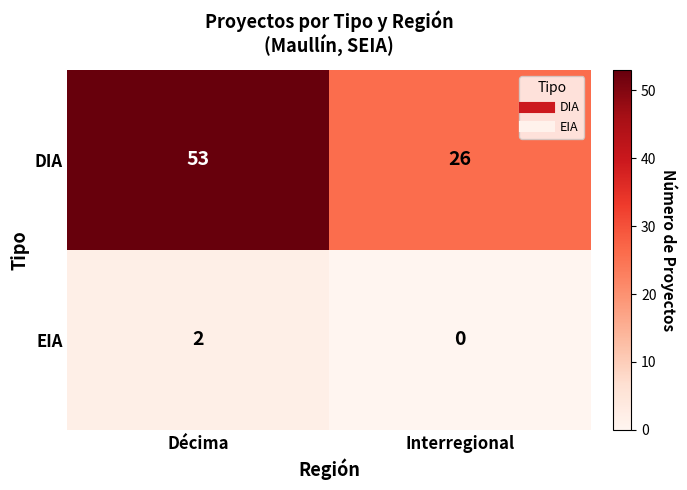

What is the difference between the maximum and minimum values in the DIA series?

27